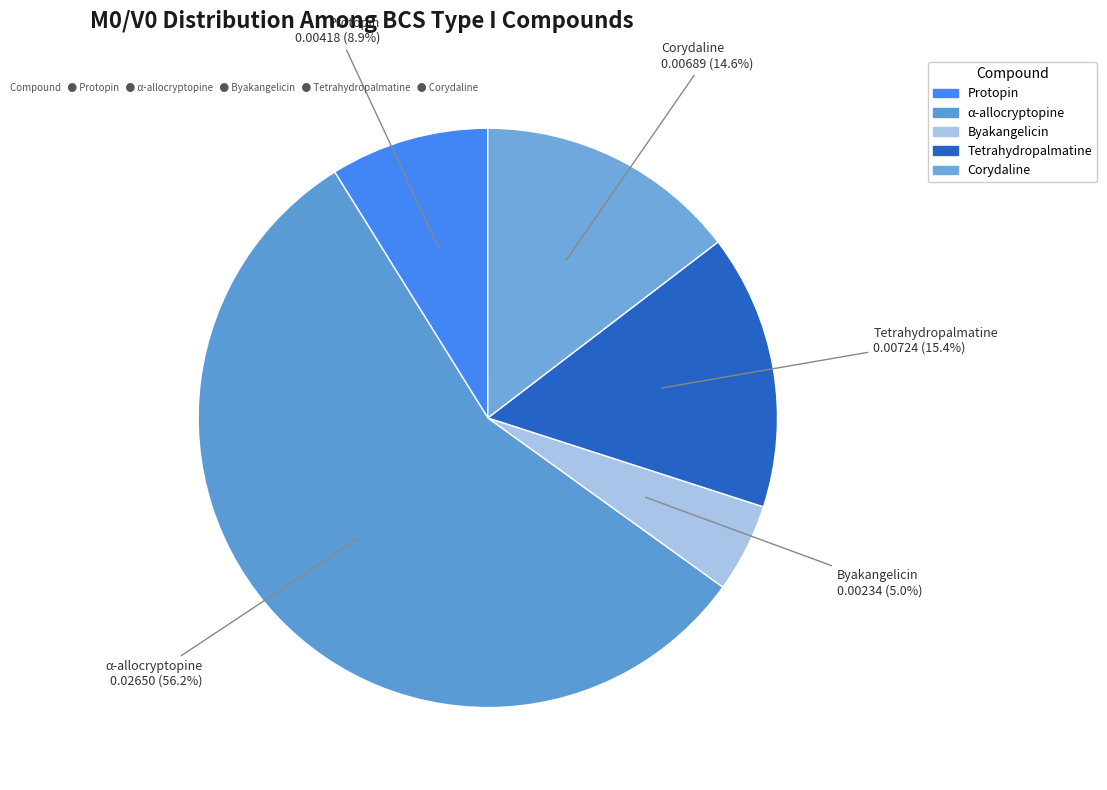

Count the number of slices in the pie.

5